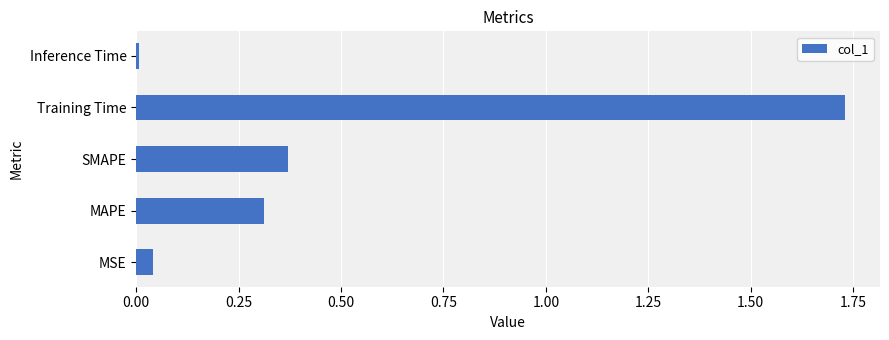

Rank the categories by value from highest to lowest.

Training Time, SMAPE, MAPE, MSE, Inference Time